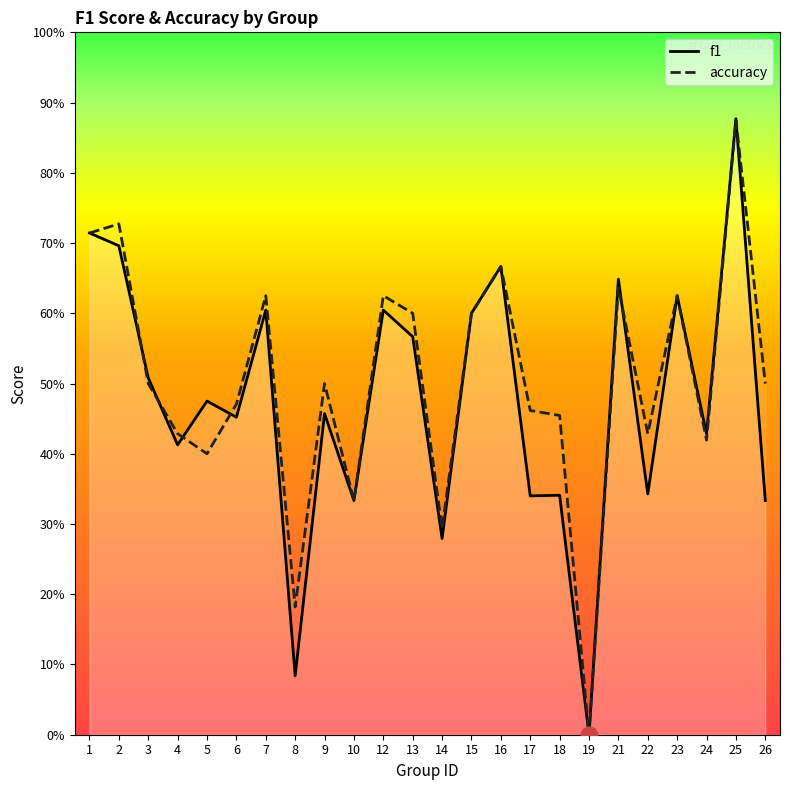

What is the difference between the f1 values at 26 and 13?

0.2